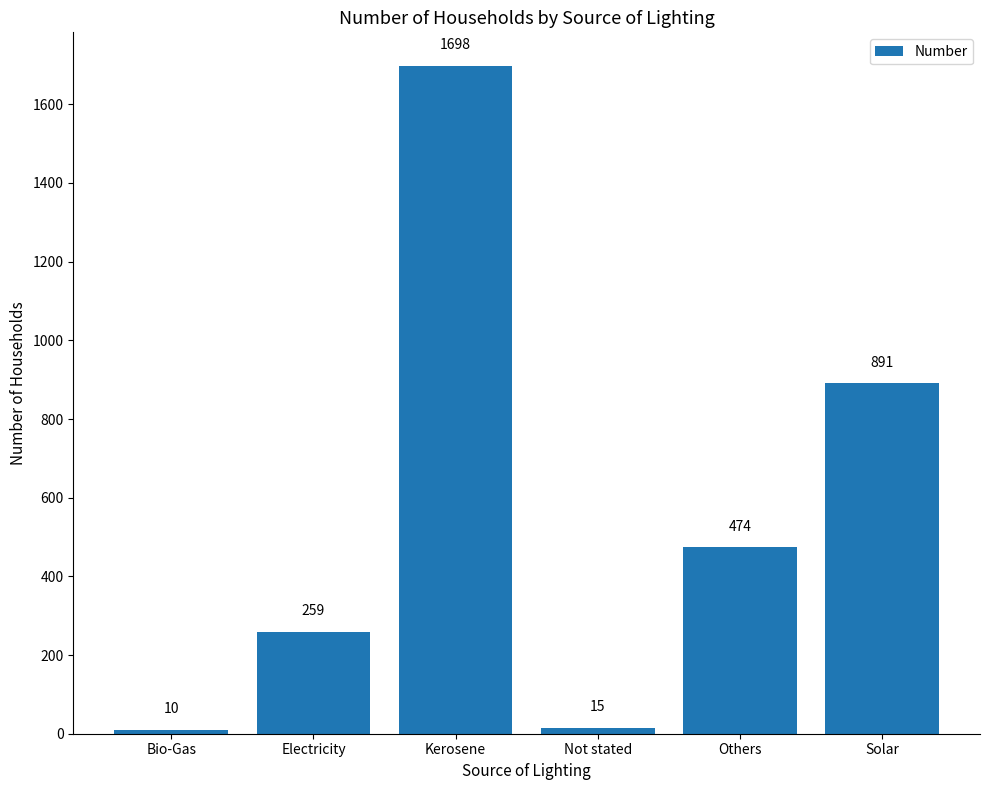

Where is the data nearest to the value 854?

Solar